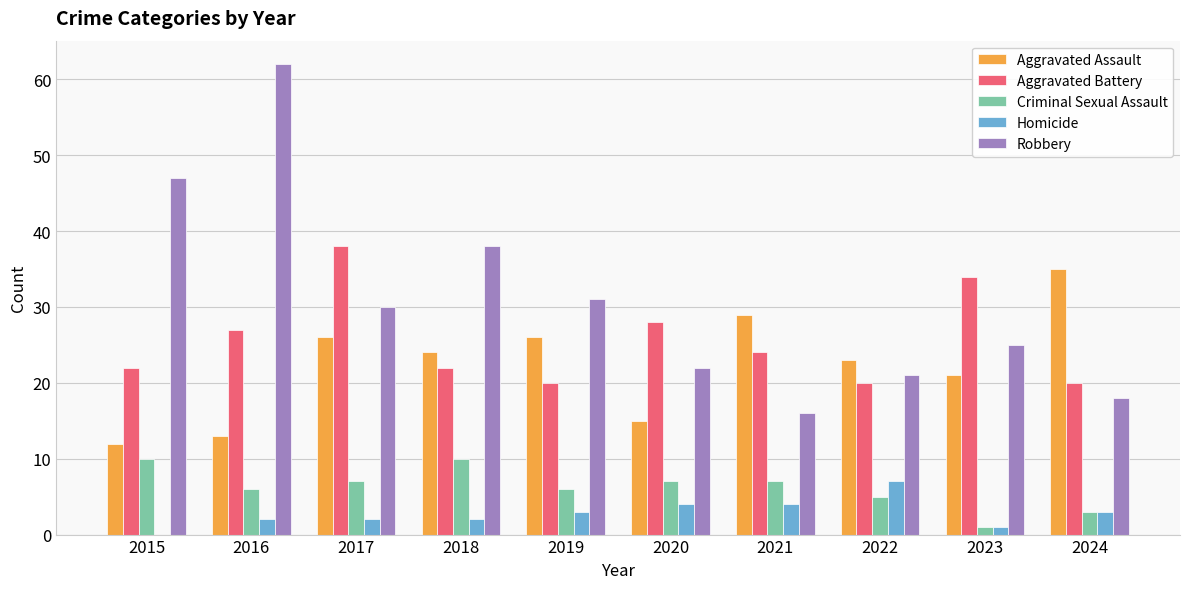

Which series has the largest range (max minus min)?

Robbery